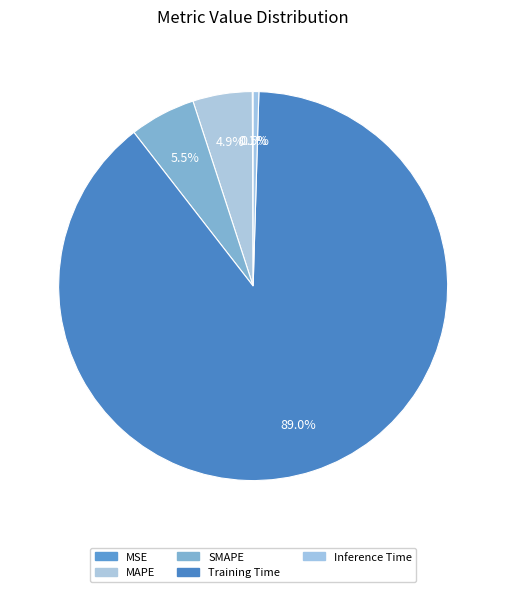

How many segments does this pie chart have?

5